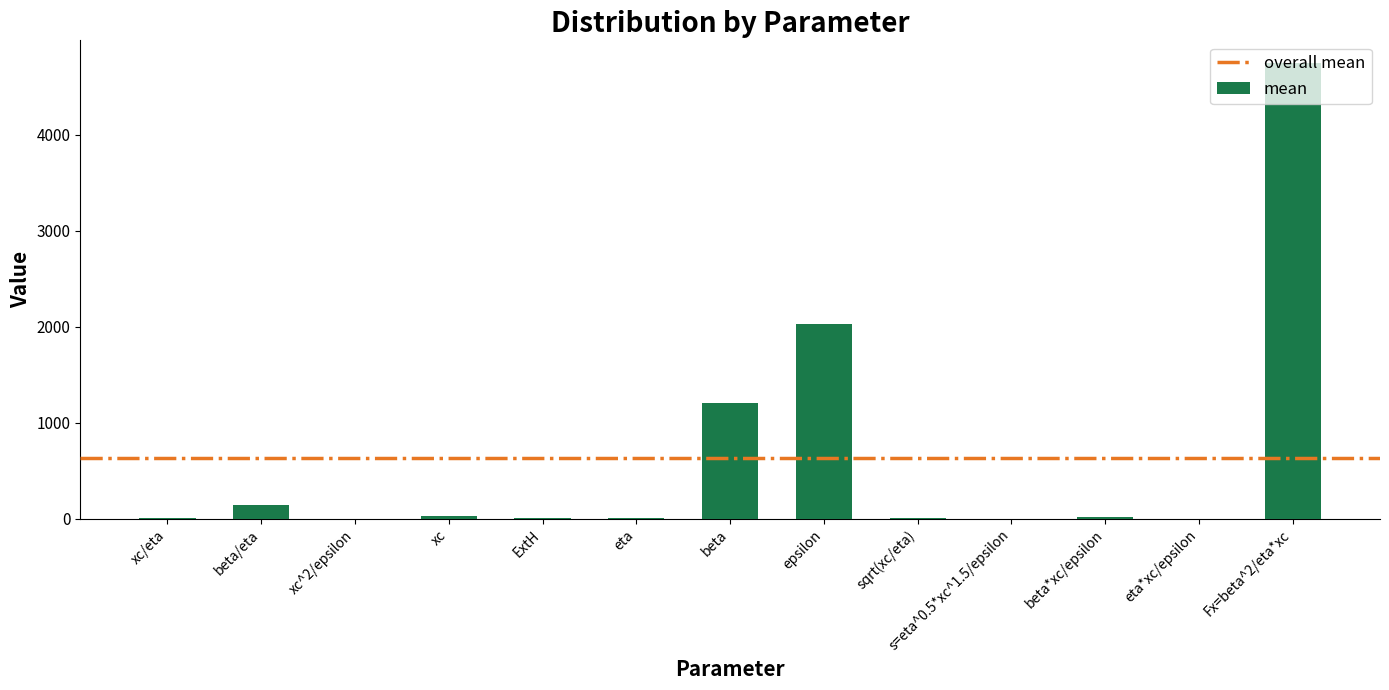

At which label is the value closest to 2372?

epsilon